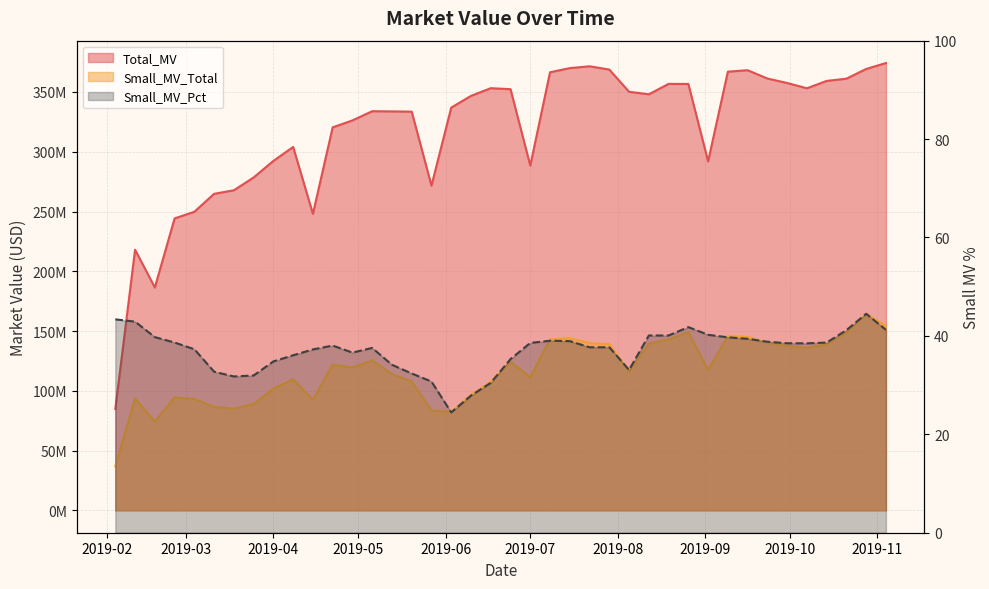

True or false: Small_MV_Total and Total_MV cross at least once.

False